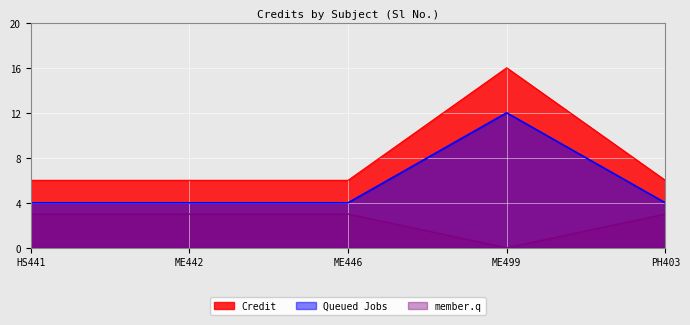

What value does the data have at ME442, to the nearest 5?

5